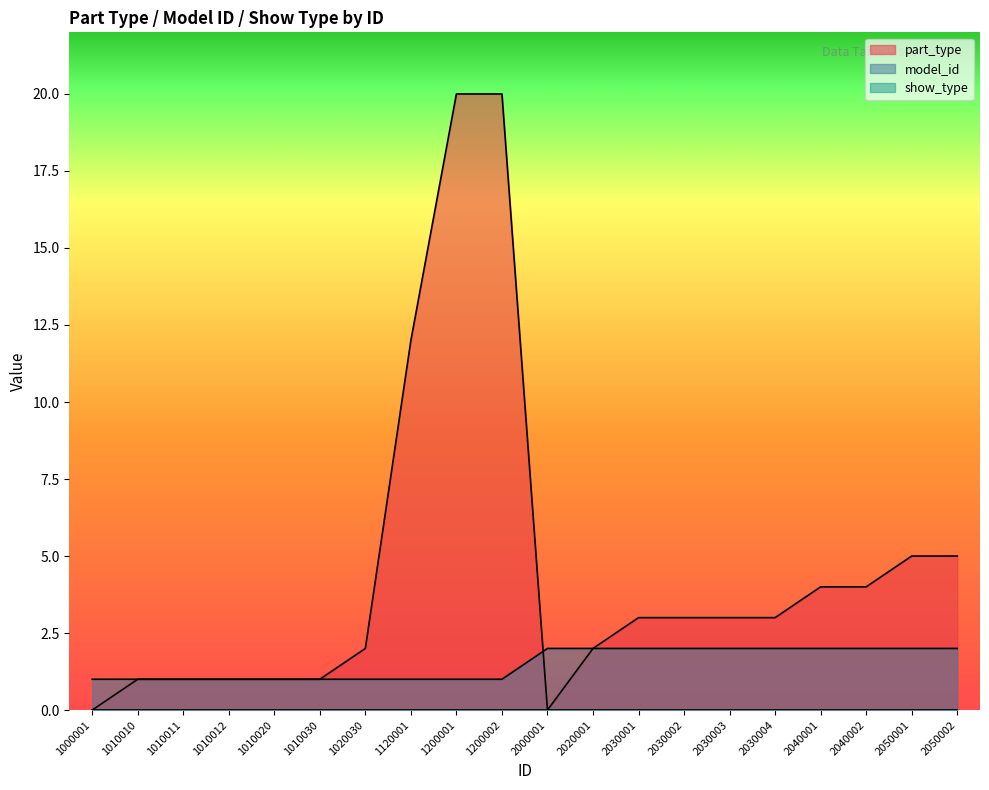

Reading left to right, what are all the values shown in this chart?

part_type: 1000001=0	1010010=1	1010011=1	1010012=1	1010020=1	1010030=1	1020030=2	1120001=12	1200001=20	1200002=20	2000001=0	2020001=2	2030001=3	2030002=3	2030003=3	2030004=3	2040001=4	2040002=4	2050001=5	2050002=5
model_id: 1000001=1	1010010=1	1010011=1	1010012=1	1010020=1	1010030=1	1020030=1	1120001=1	1200001=1	1200002=1	2000001=2	2020001=2	2030001=2	2030002=2	2030003=2	2030004=2	2040001=2	2040002=2	2050001=2	2050002=2